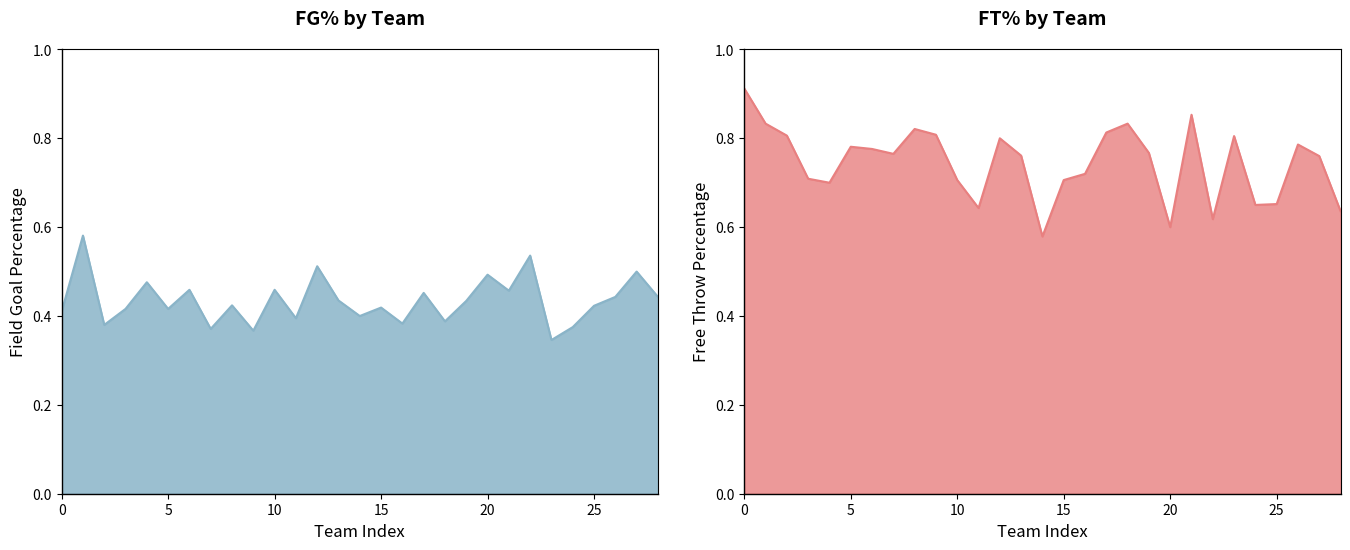

Which series has the widest spread of values?

FT_PCT